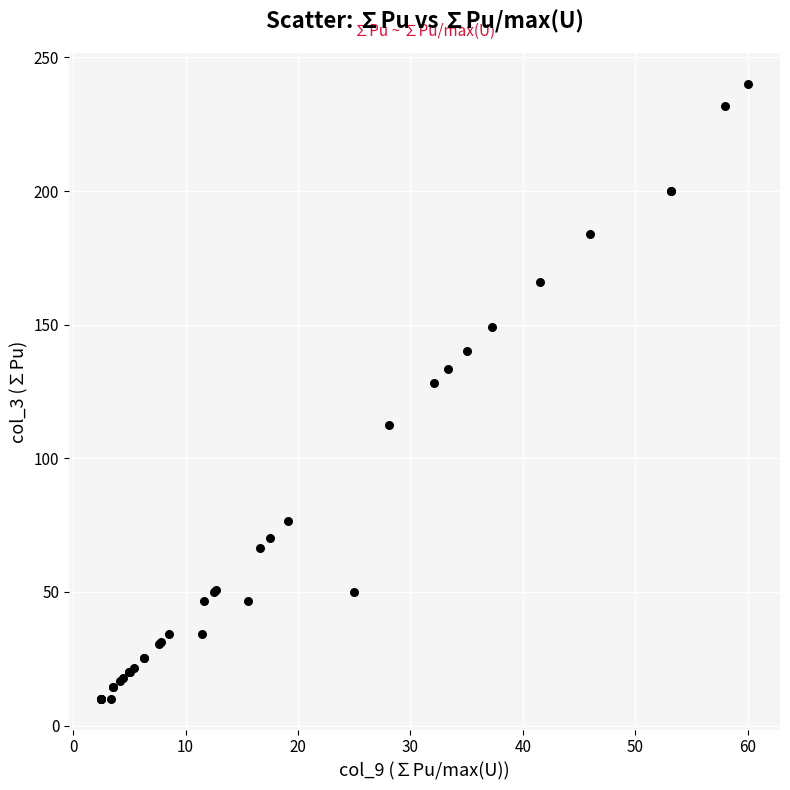

What Y value in the scatter plot is closest to 124?

128.3